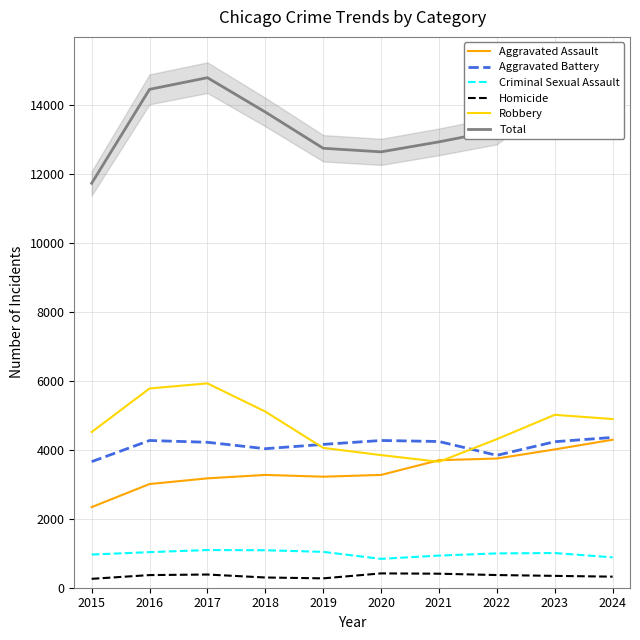

At which label does Homicide reach its minimum?

2015